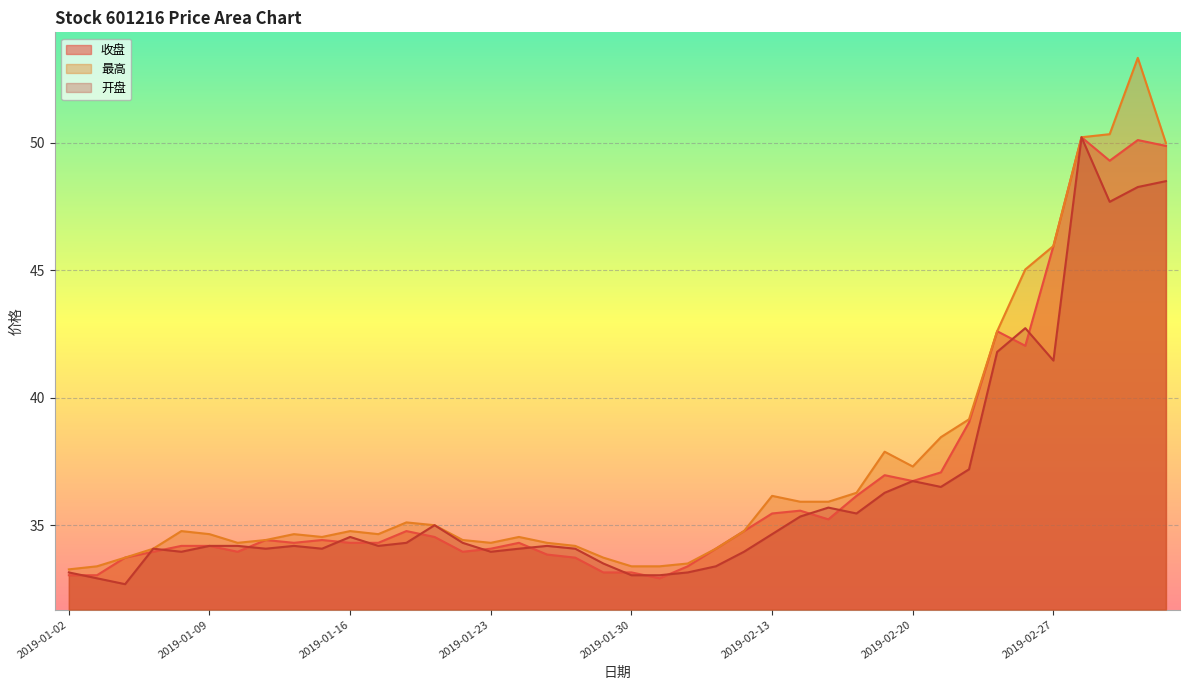

Where is 开盘 nearest to the value 41?

2019-02-27